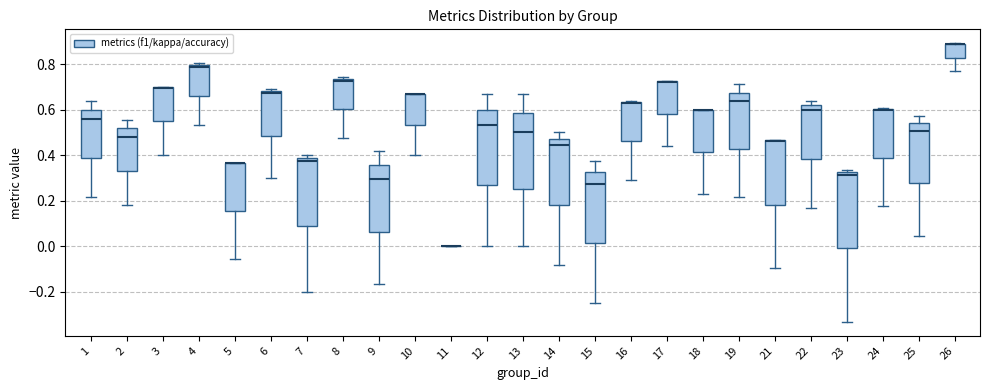

Where does the median line of the box at x = 4 sit on the y-axis? The values are not printed on the chart, so give them approximately, as read against the axis.

0.78